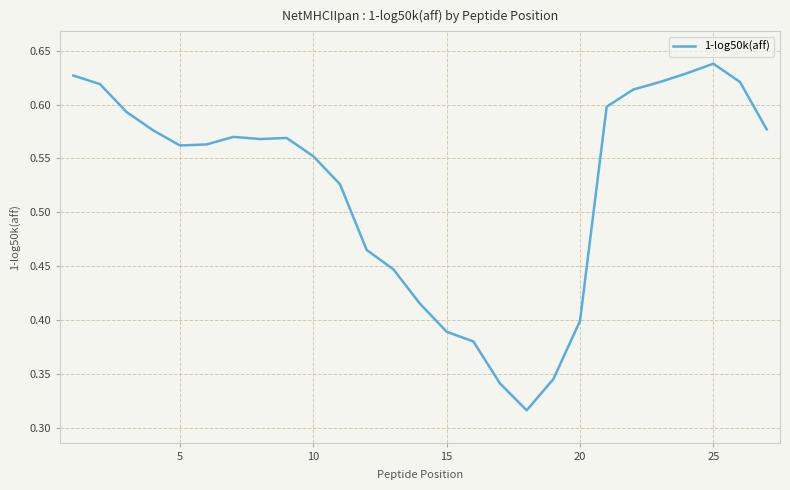

What is the sum of all values?

14.1